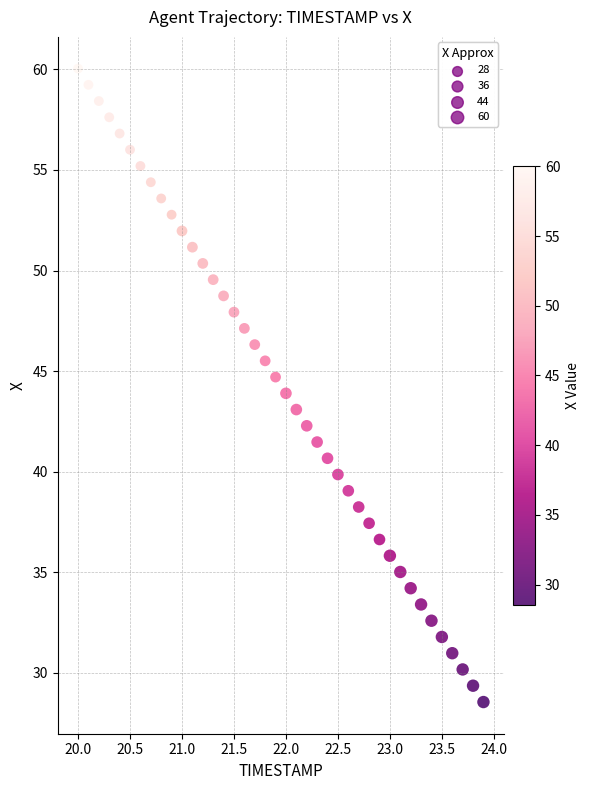

What is the range of Y values (max minus min)?

31.5